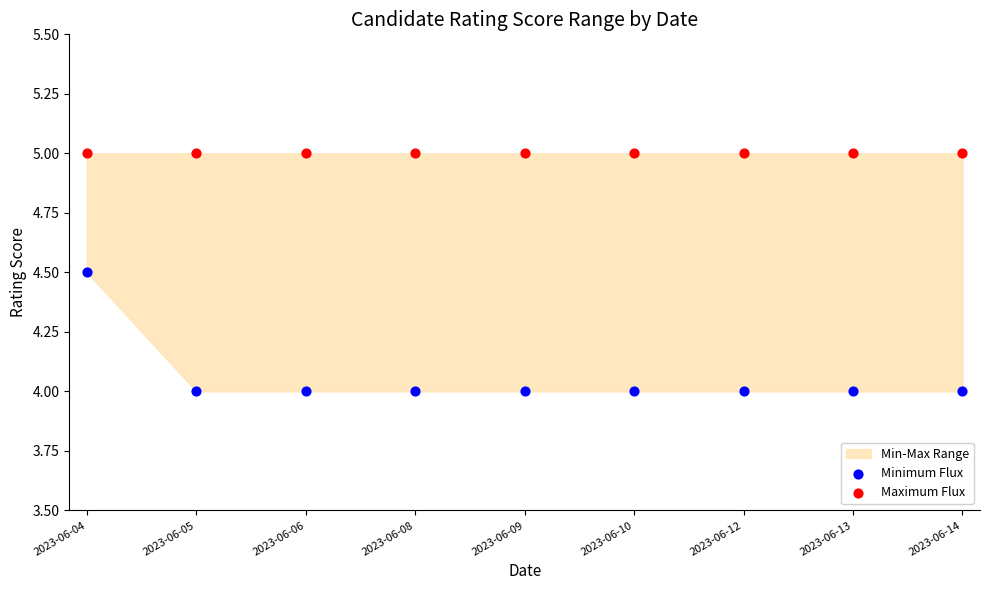

Which series reaches the maximum Y coordinate?

Maximum Flux